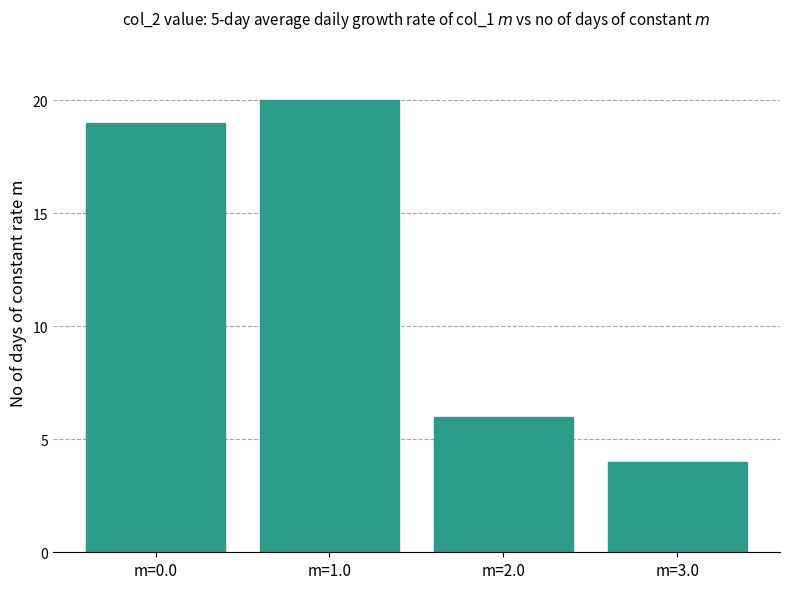

Approximately how many times larger is the value at m=3.0 compared to m=2.0?

0.7